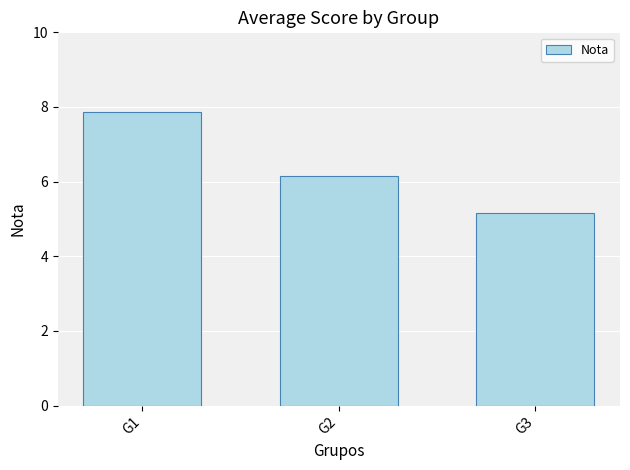

Where is the data nearest to the value 6?

G2